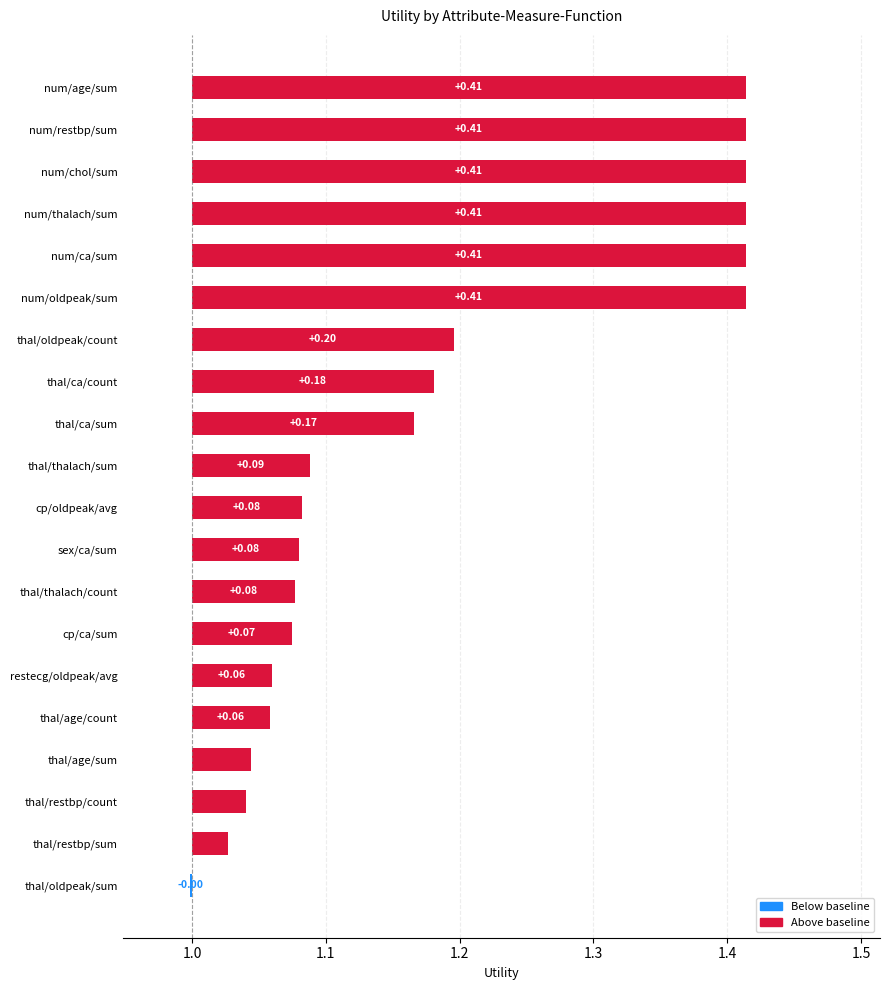

What is the difference between the values at thal/restbp/sum and thal/thalach/sum?

0.1